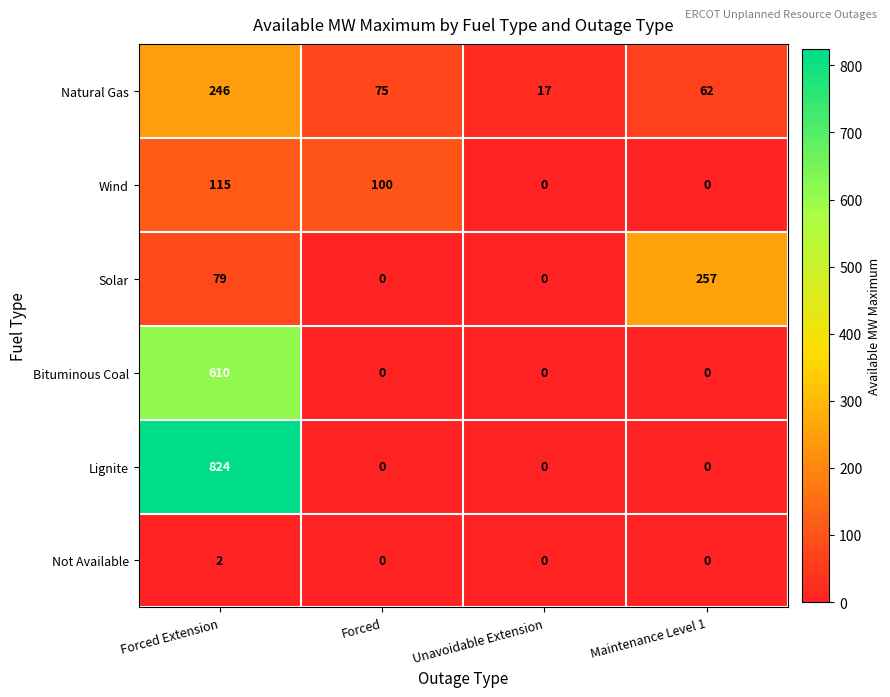

Reading right to left, transcribe all the data shown in this chart.

Natural Gas: 62	17	75	246
Wind: 0	0	100	115
Solar: 257	0	0	79
Bituminous Coal: 0	0	0	610
Lignite: 0	0	0	824
Not Available: 0	0	0	2